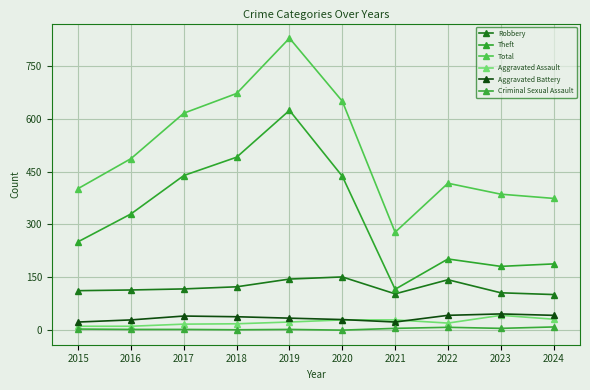

Where does the Total series first go above 487?

2017